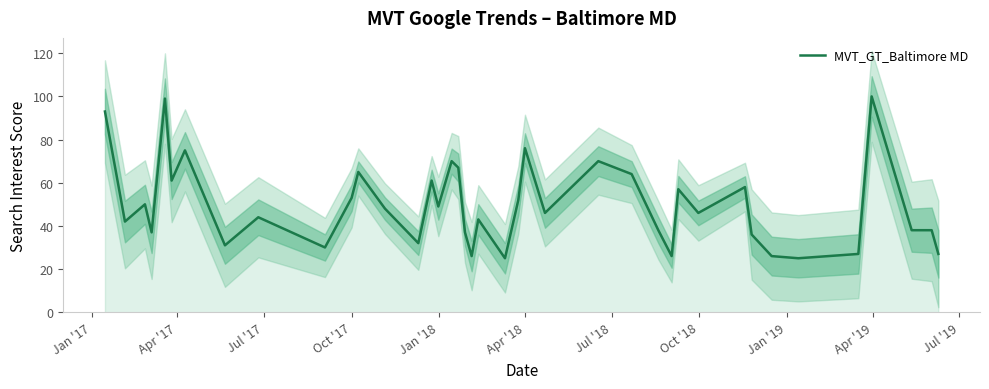

Where is the first local minimum?

Apr '17